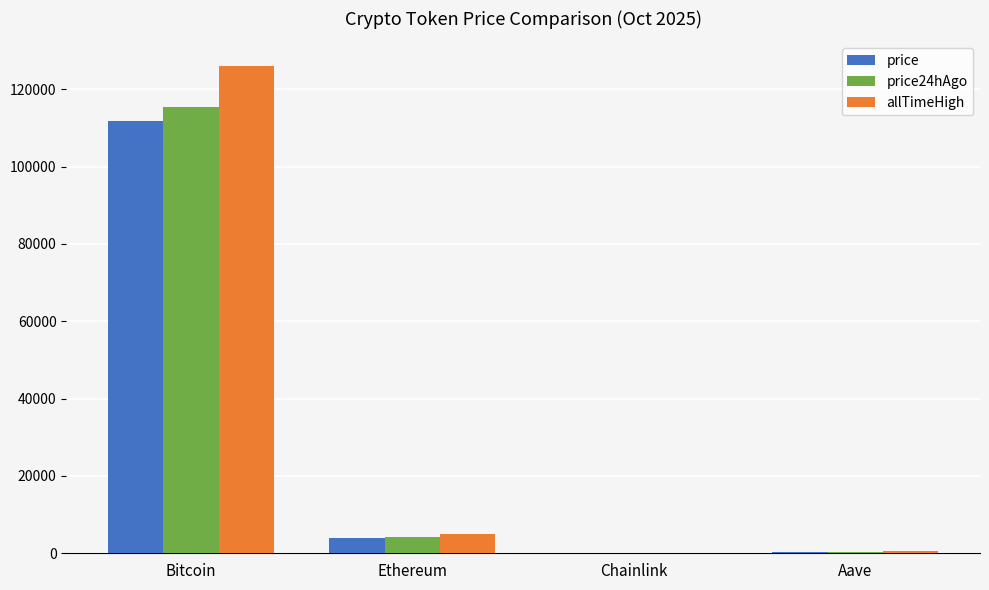

What are all the series names shown in the legend?

price, price24hAgo, allTimeHigh